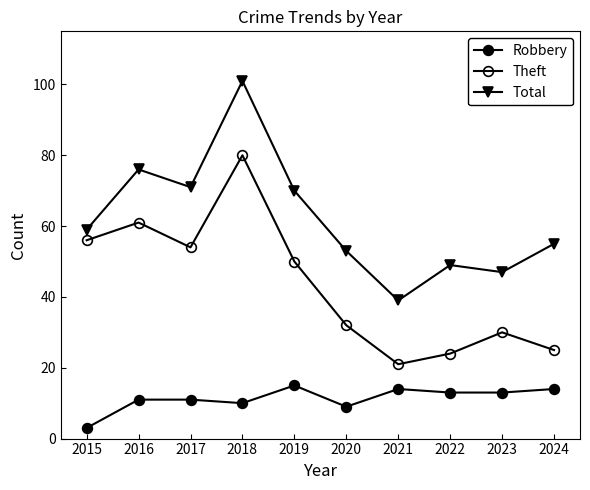

At which label does Total reach its minimum?

2021